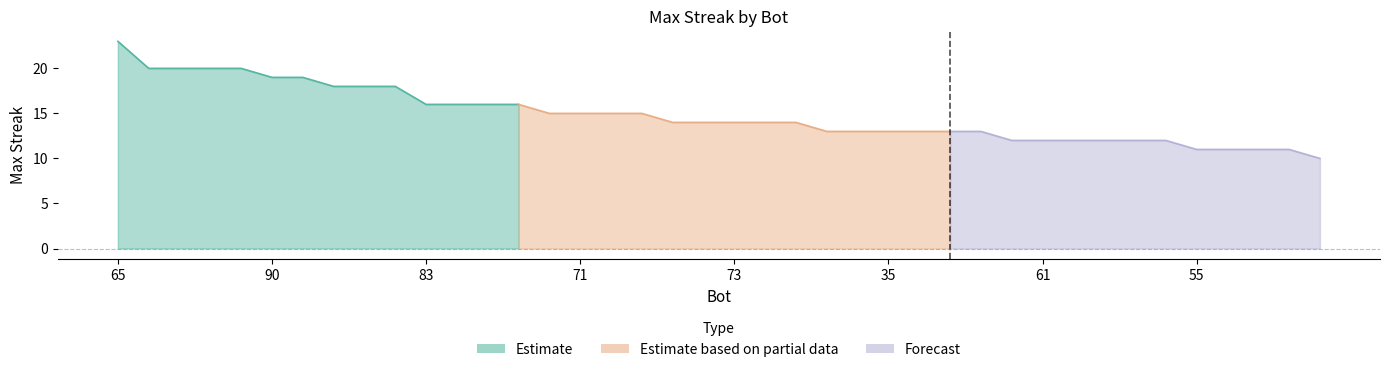

Rank the categories by value from lowest to highest.

78, 55, 42, 31, 22, 86, 61, 49, 10, 9, 6, 77, 74, 35, 30, 25, 3, 85, 84, 73, 18, 5, 89, 71, 48, 43, 83, 62, 34, 28, 79, 23, 0, 90, 11, 68, 67, 4, 2, 65